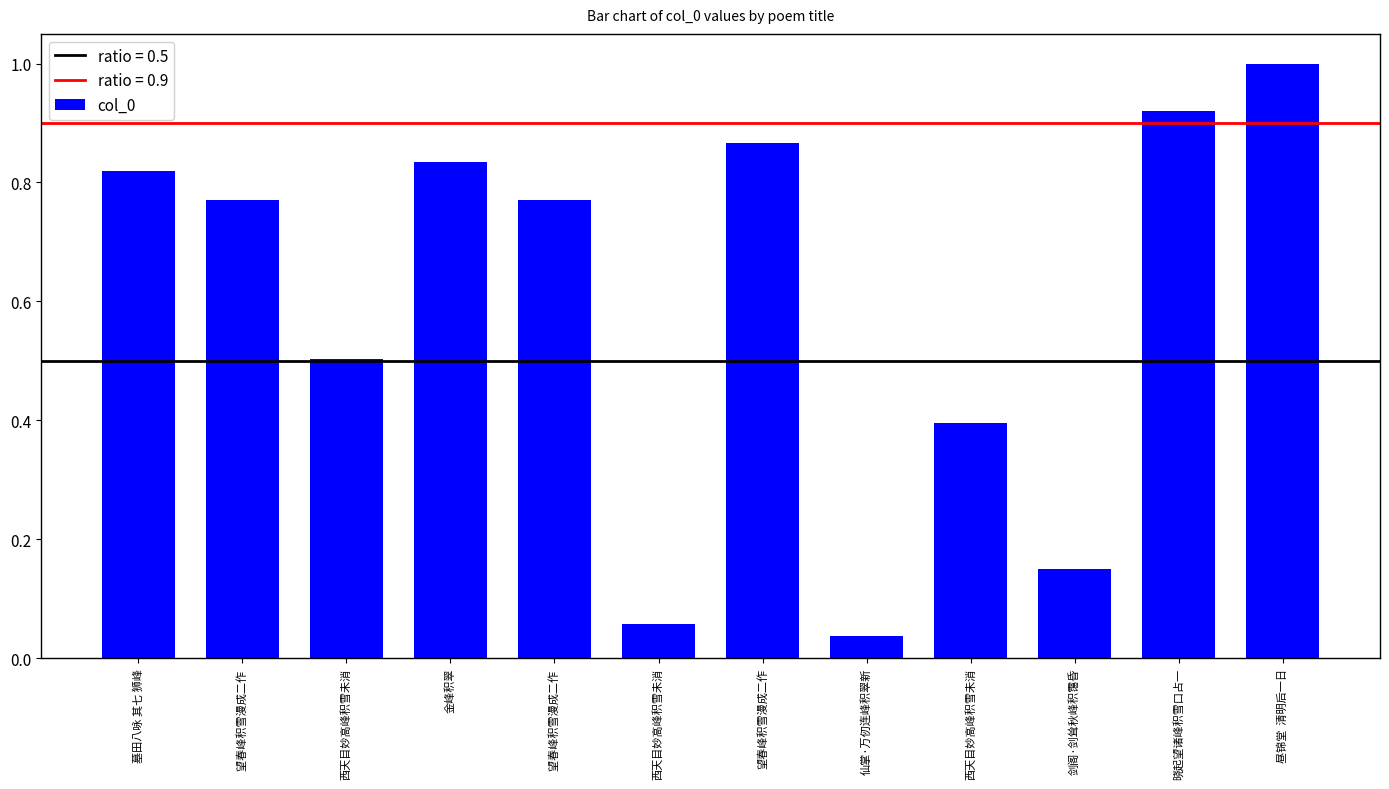

At which label is the value closest to 0?

仙掌·万仞连峰积翠新